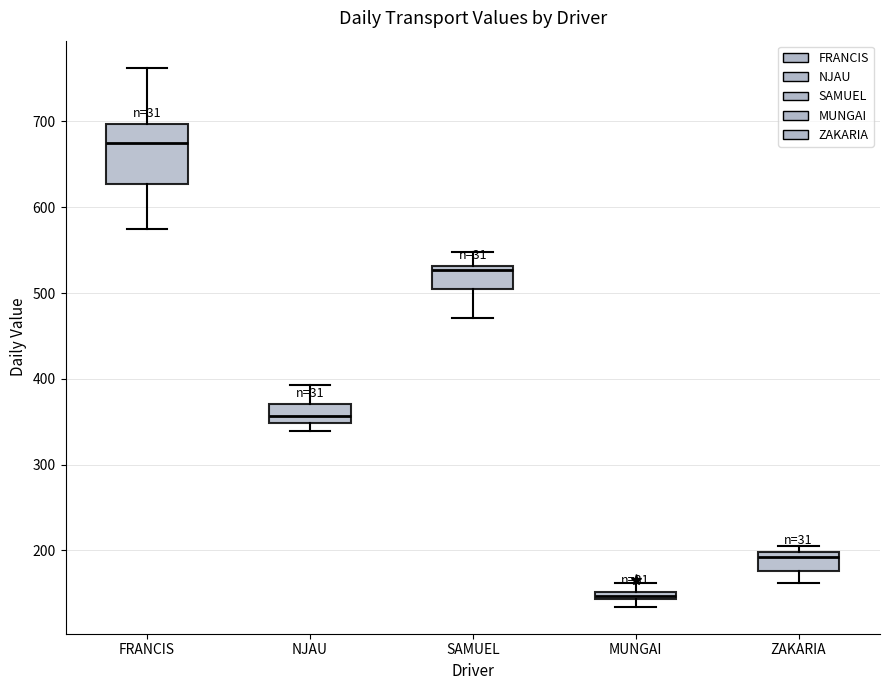

Which box has the lowest median line?

MUNGAI